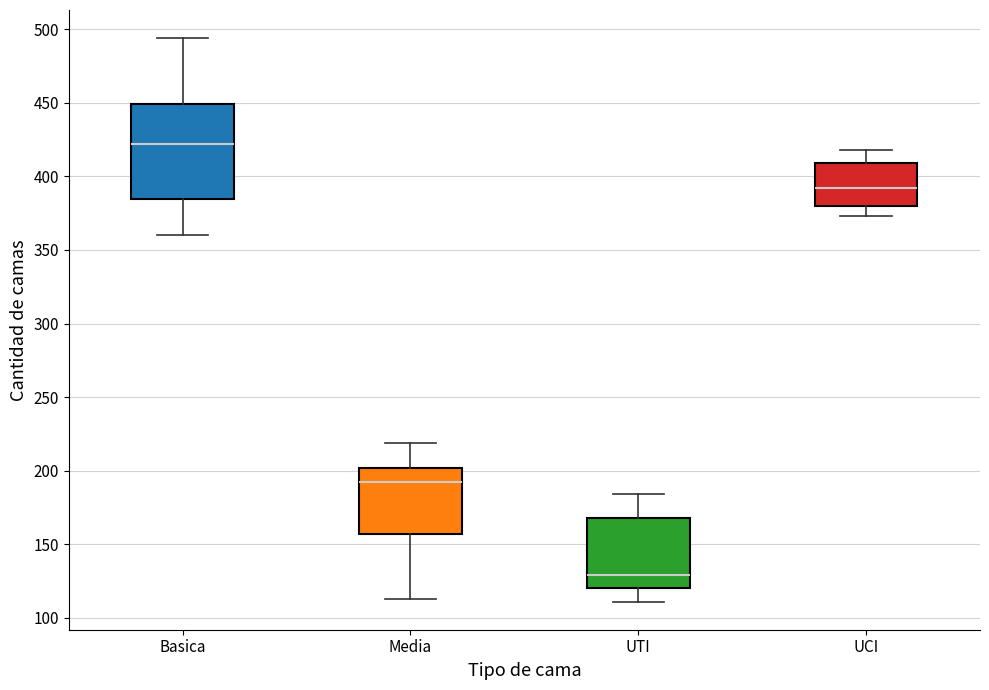

Which box has the lowest median line?

UTI